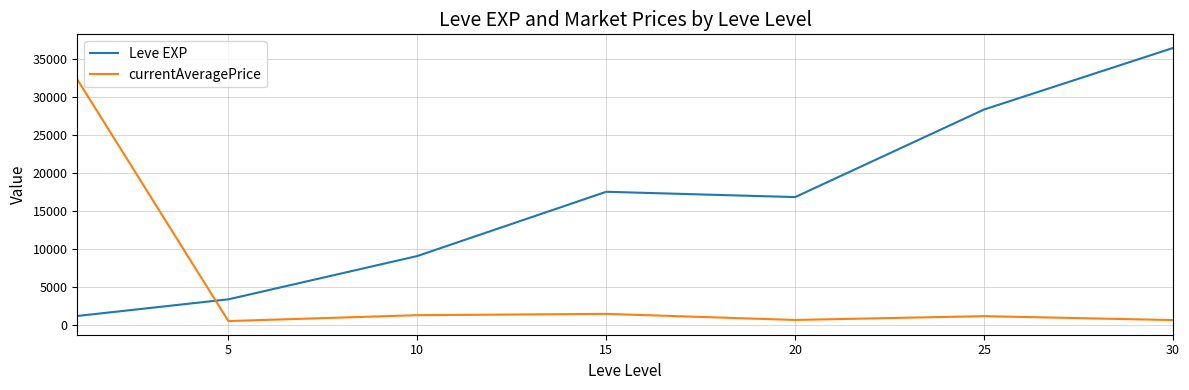

Rank the series by their average value, from highest to lowest.

Leve EXP, currentAveragePrice